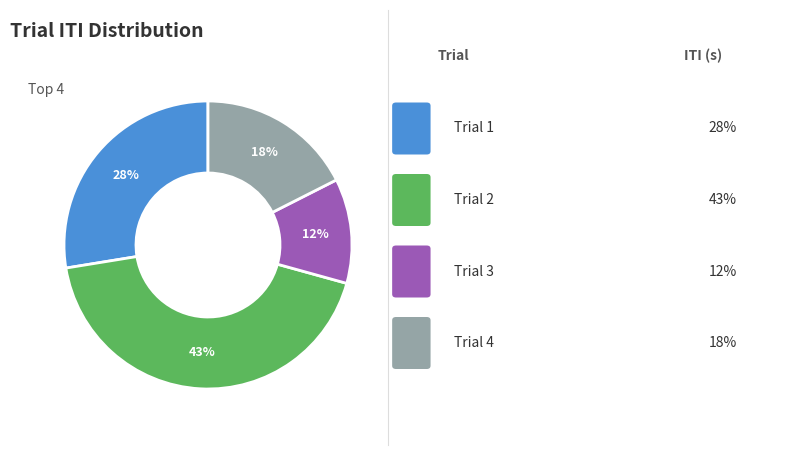

Does any single category account for the majority?

No